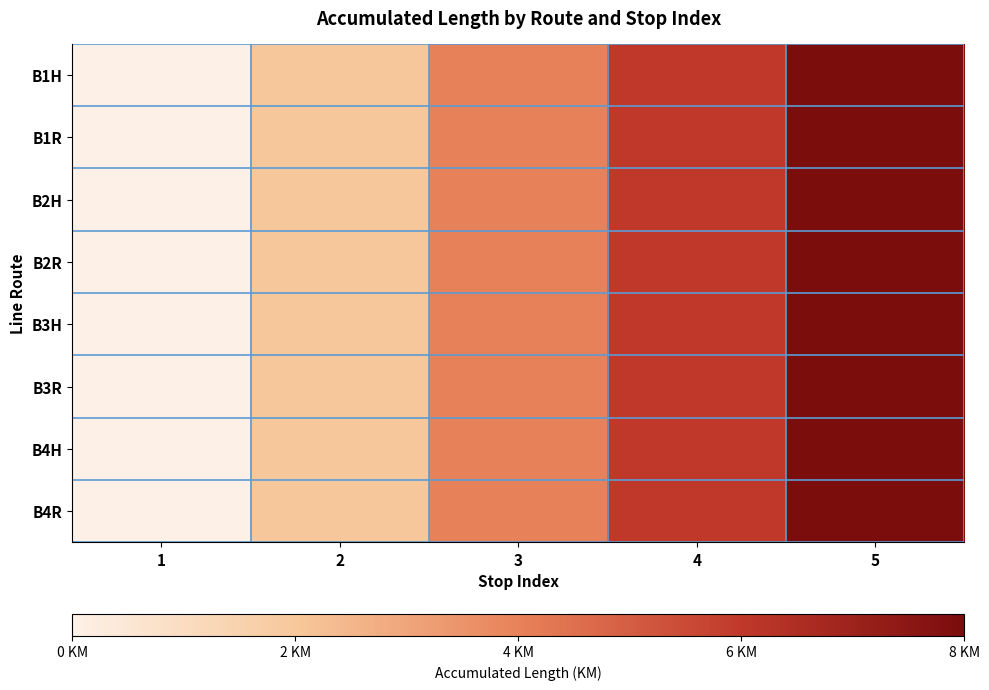

Reading left to right, list all the values displayed in this chart.

B1H: 1=0	2=2	3=4	4=6	5=8
B1R: 1=0	2=2	3=4	4=6	5=8
B2H: 1=0	2=2	3=4	4=6	5=8
B2R: 1=0	2=2	3=4	4=6	5=8
B3H: 1=0	2=2	3=4	4=6	5=8
B3R: 1=0	2=2	3=4	4=6	5=8
B4H: 1=0	2=2	3=4	4=6	5=8
B4R: 1=0	2=2	3=4	4=6	5=8